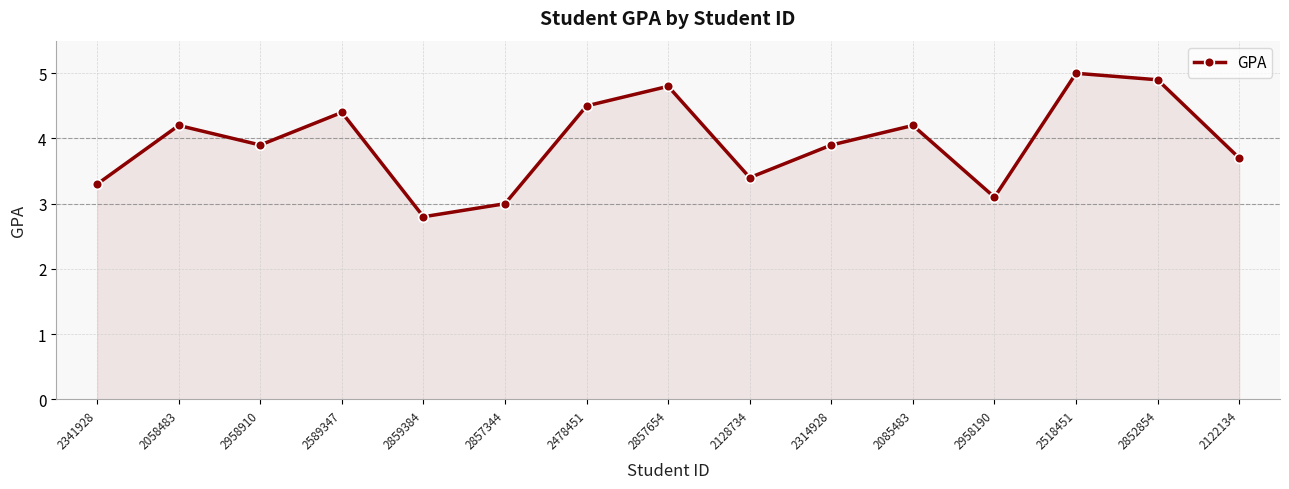

What is the average value?

3.9